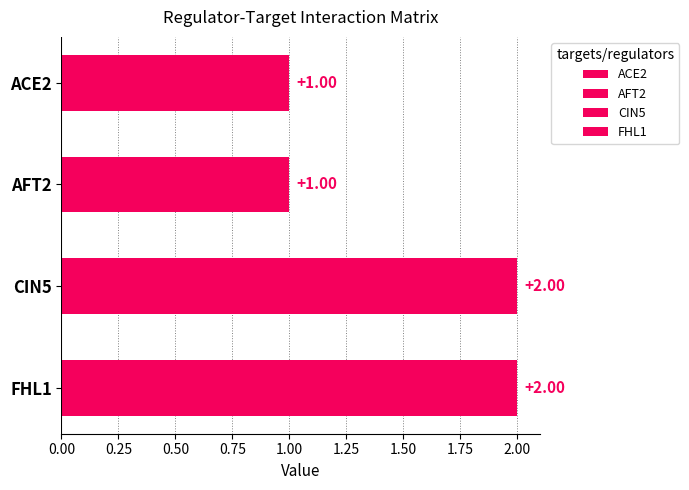

Are the bars horizontal?

Yes